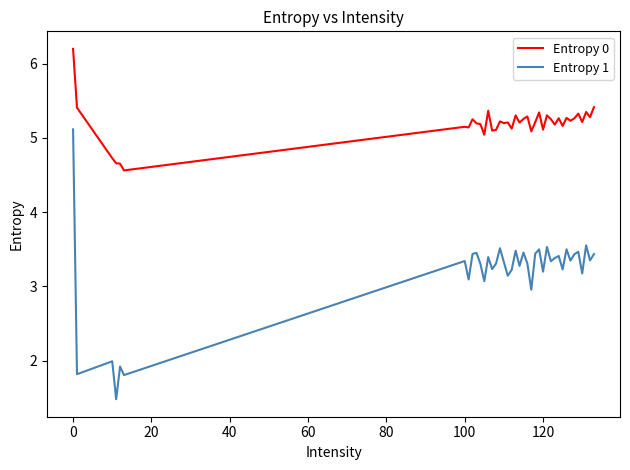

What is the maximum value for Entropy 0?

6.2